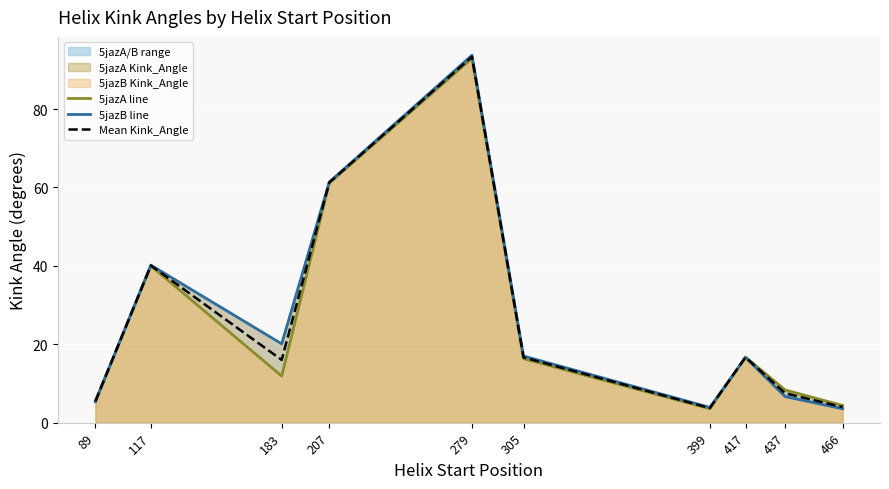

Between which two adjacent categories do Mean Kink_Angle and 5jazB line first intersect?

89 and 117